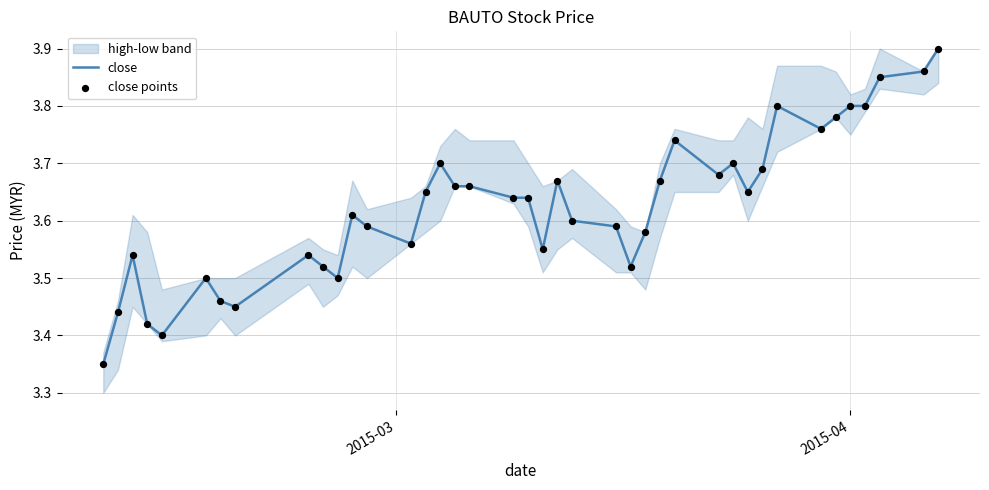

At how many categories does at least one series exceed 3?

40